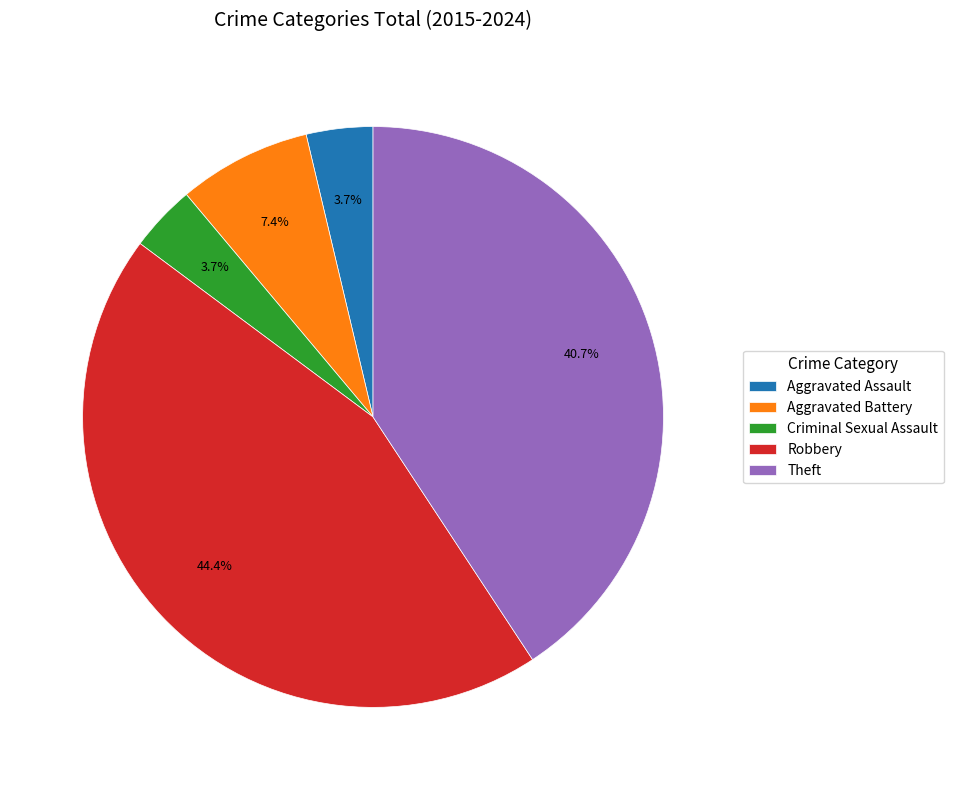

The Criminal Sexual Assault slice represents 4% of the pie. True or false?

True